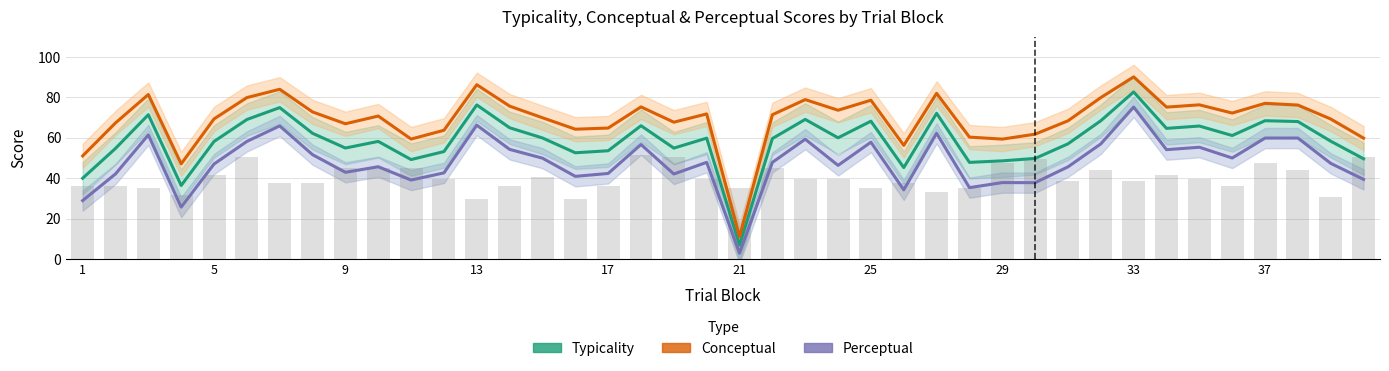

Is it true that Typicality equals 84.0 at 21?

False